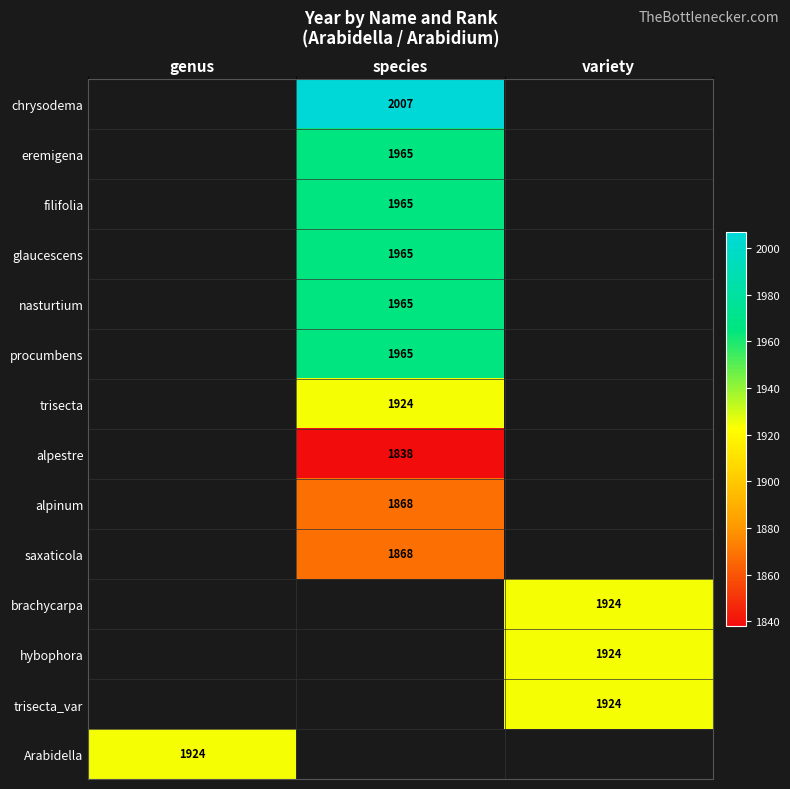

What is the minimum value shown in the chart?

1838.0